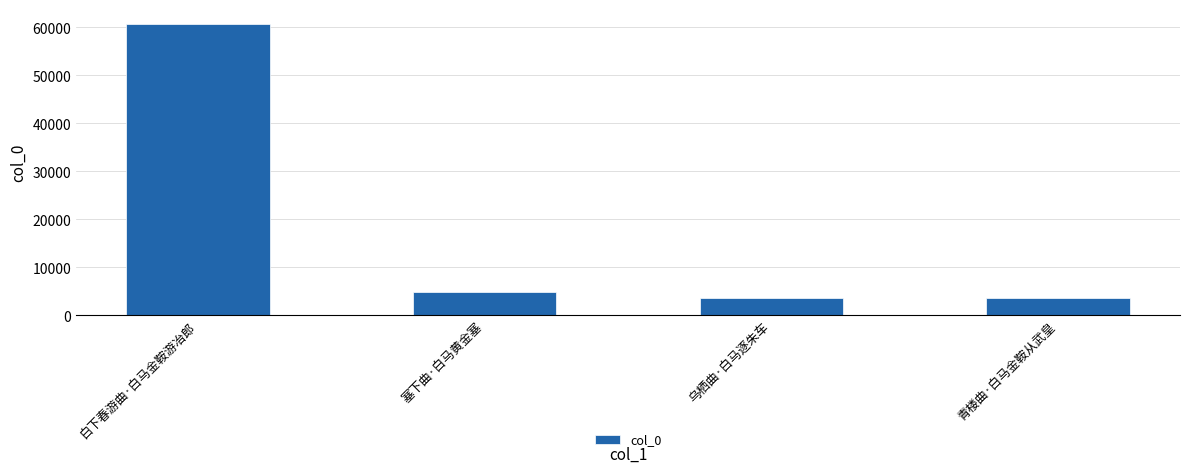

What is the ratio of the value at 青楼曲·白马金鞍从武皇 to the value at 塞下曲·白马黄金塞?

0.8